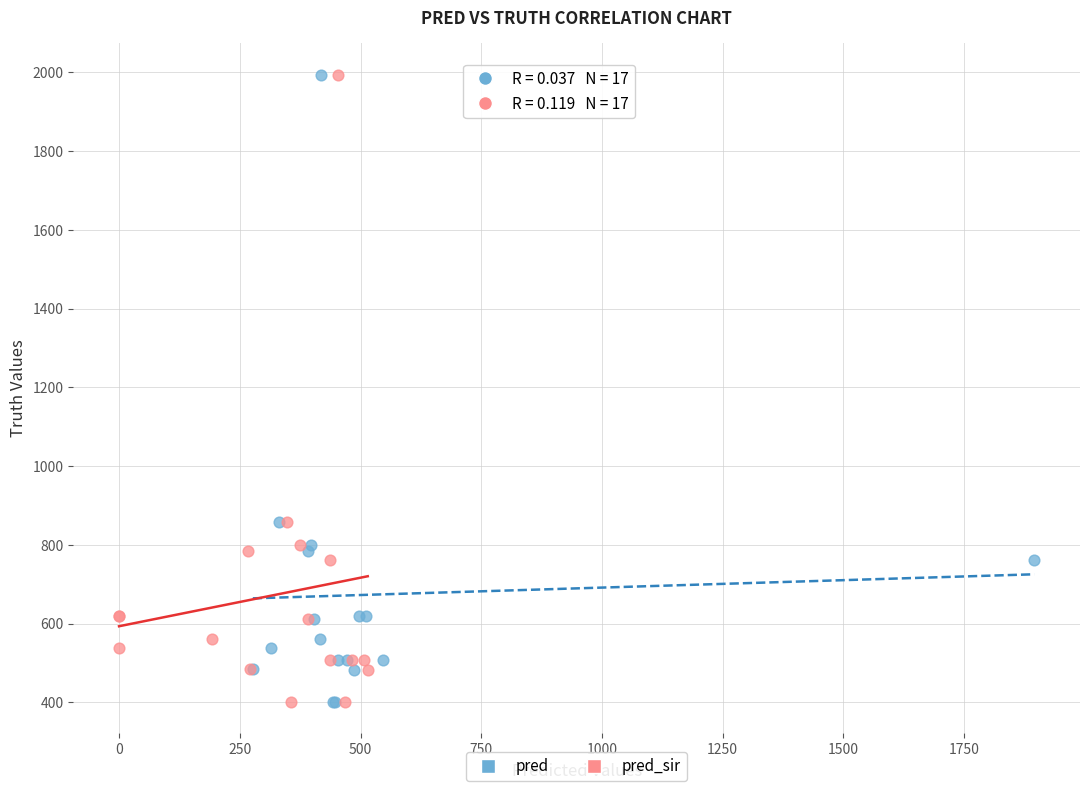

What are all the series names shown in the legend?

pred, pred_sir